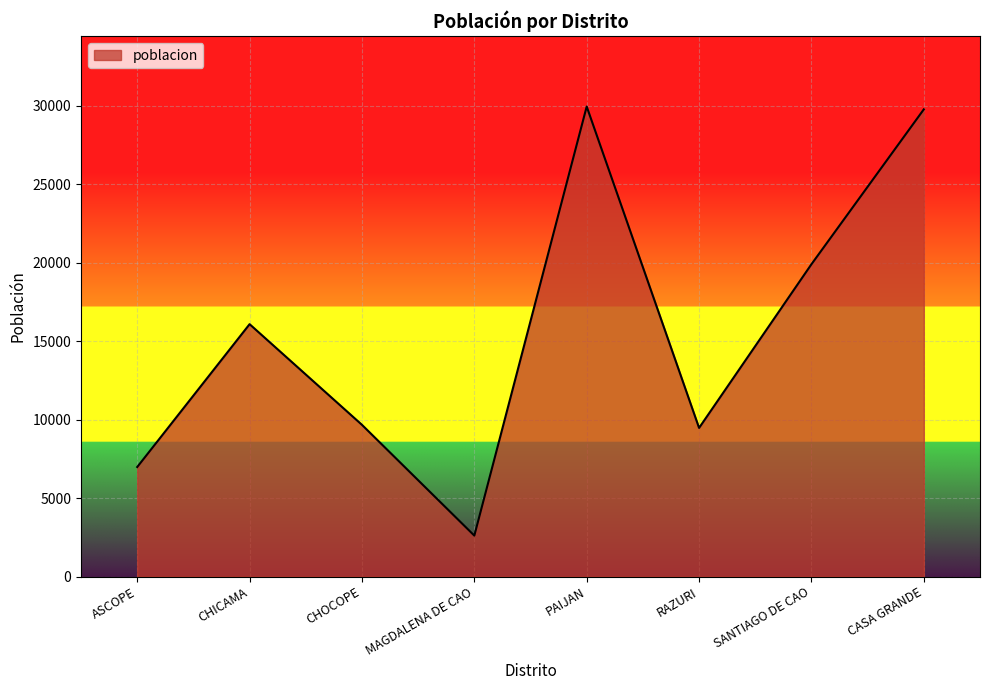

What is the maximum value shown in the chart?

29961